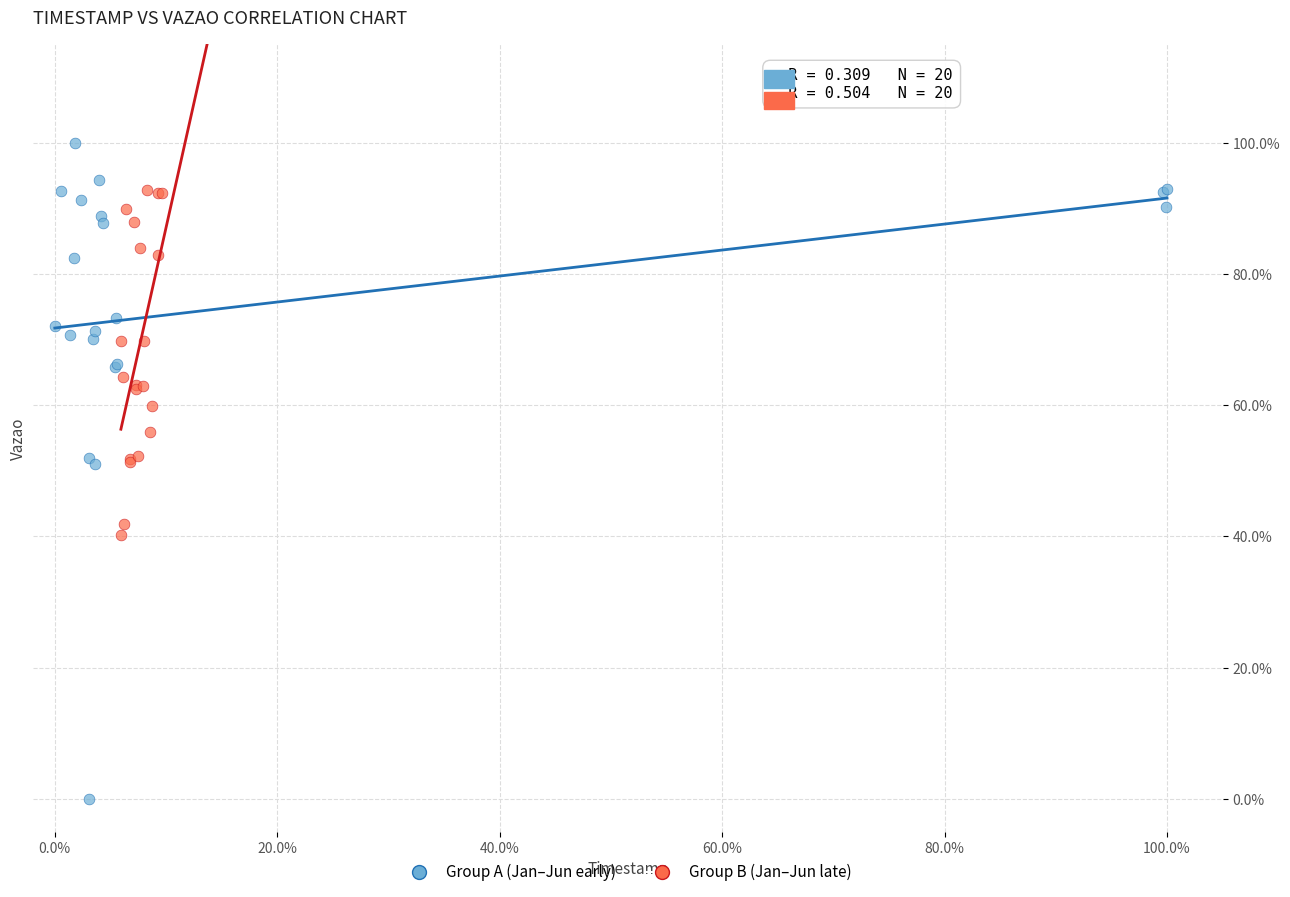

Which series reaches the maximum Y coordinate?

Group A (Jan–Jun early)